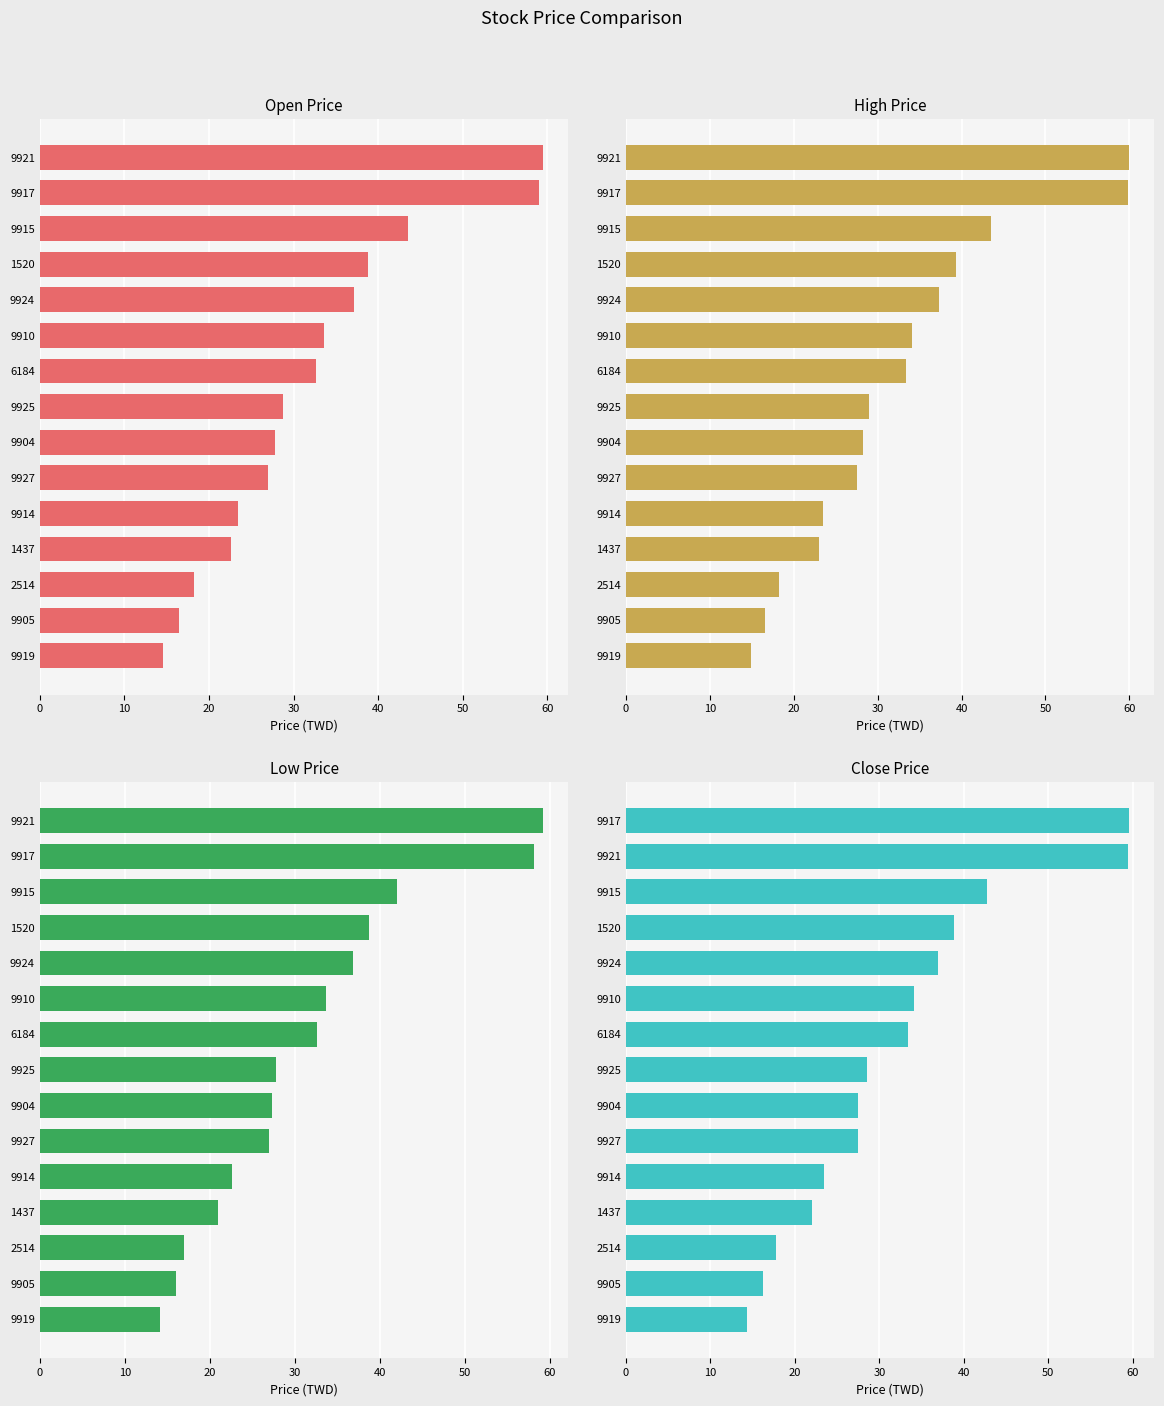

How many bars are there in total?

60